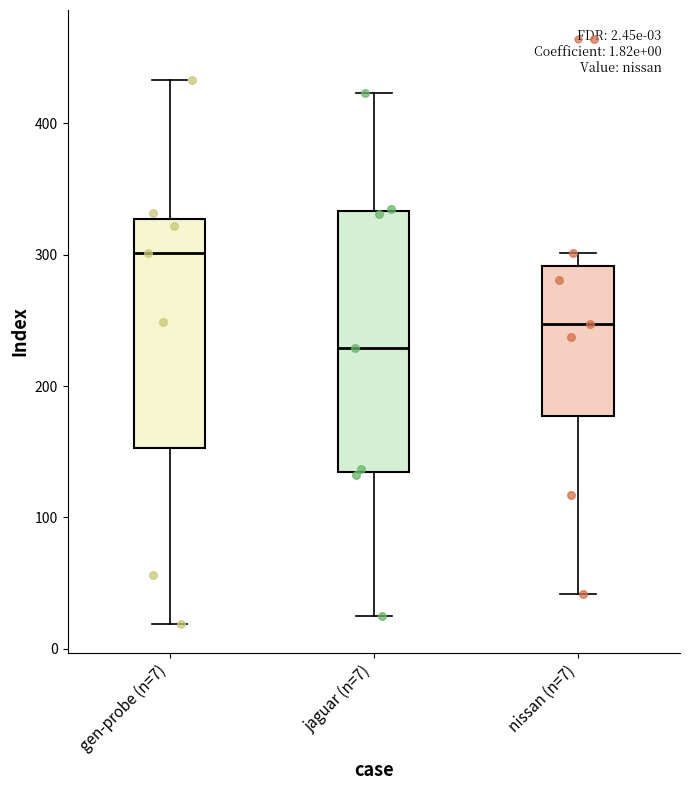

Which box's median line is the lowest?

jaguar (n=7)